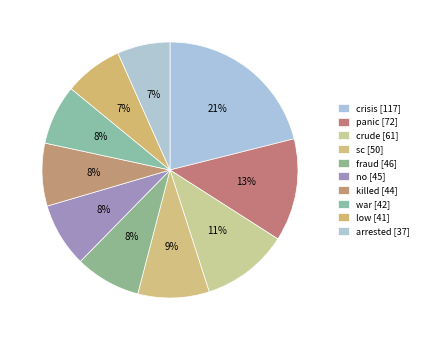

What portion of the pie excludes arrested?

93.3%